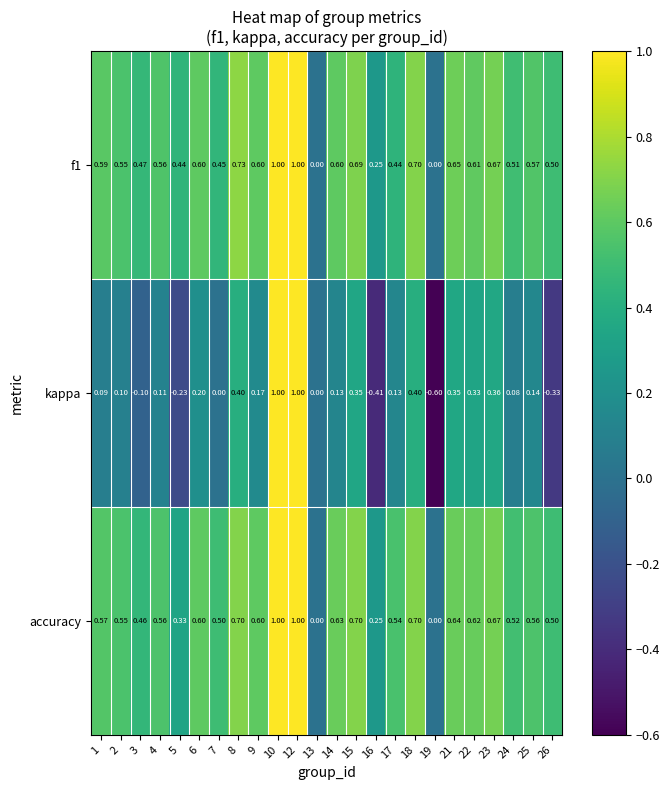

Which series has the largest total across all categories?

accuracy